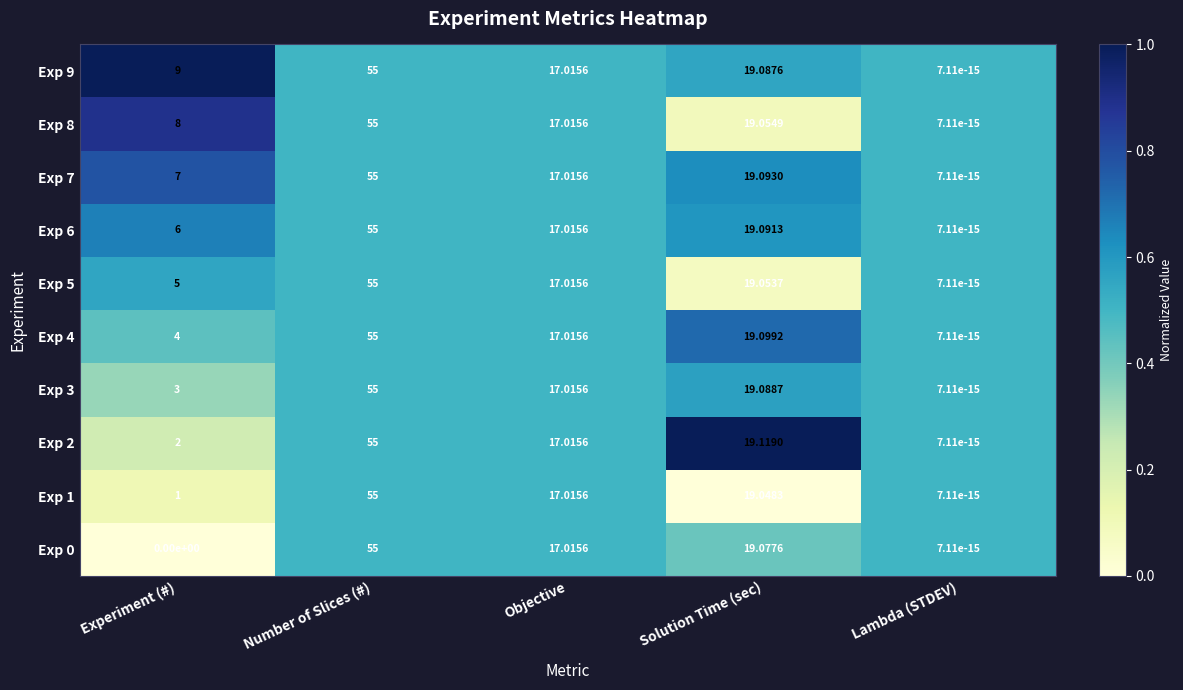

At how many categories does at least one series exceed 0?

5